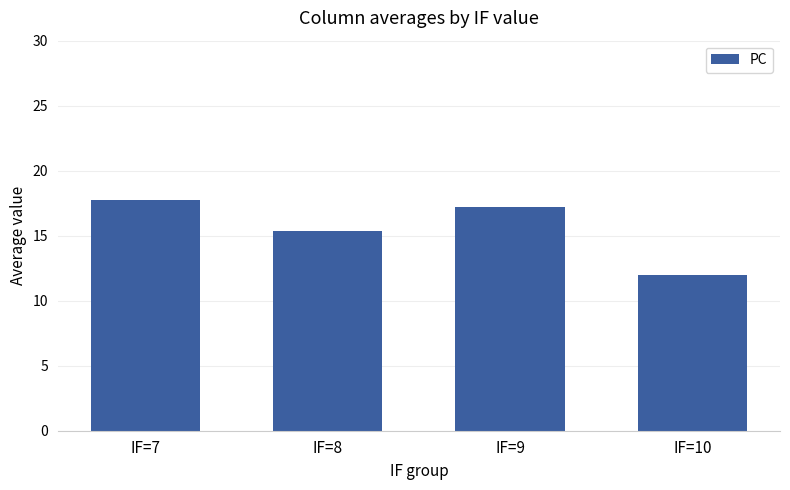

What is the greatest value displayed?

17.8